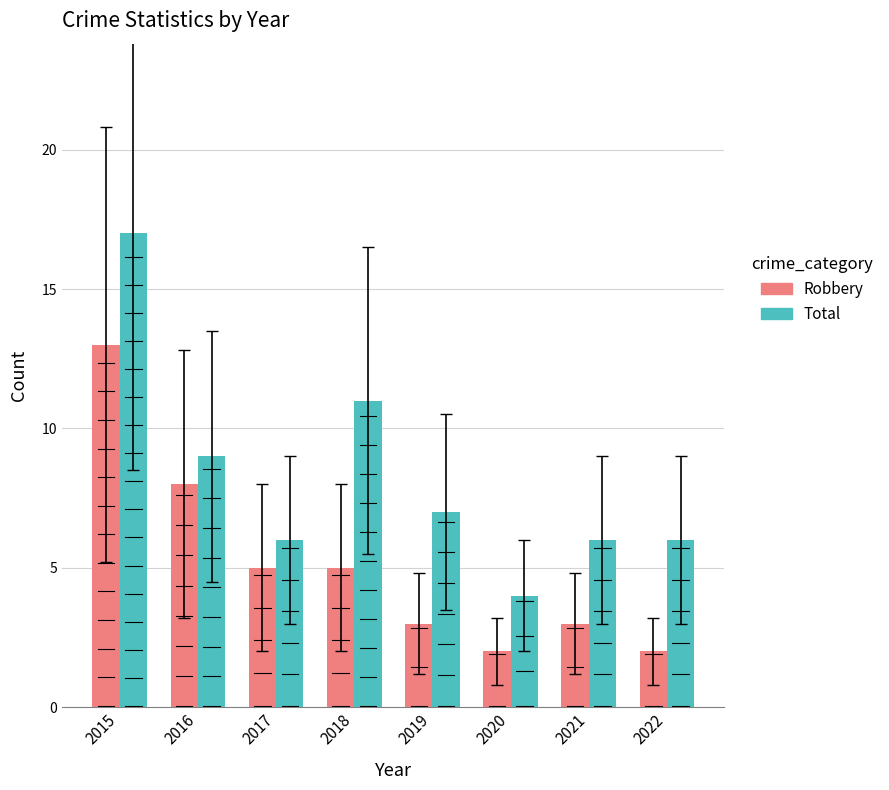

What is the value of the Total bar at the 2nd from the left?

9